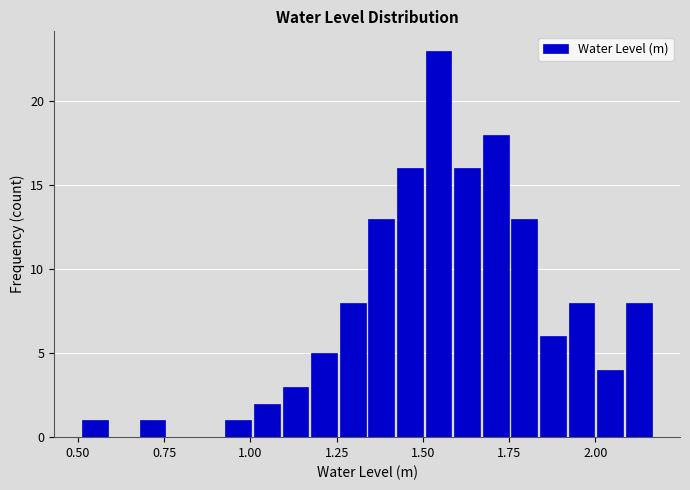

Around what value on the x-axis is the tallest bar? Give the approximate position of its centre, as read against the axis.

1.55